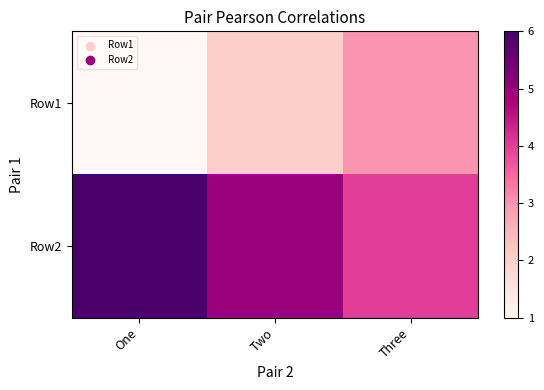

Rank the series at One from lowest to highest value.

Row1, Row2